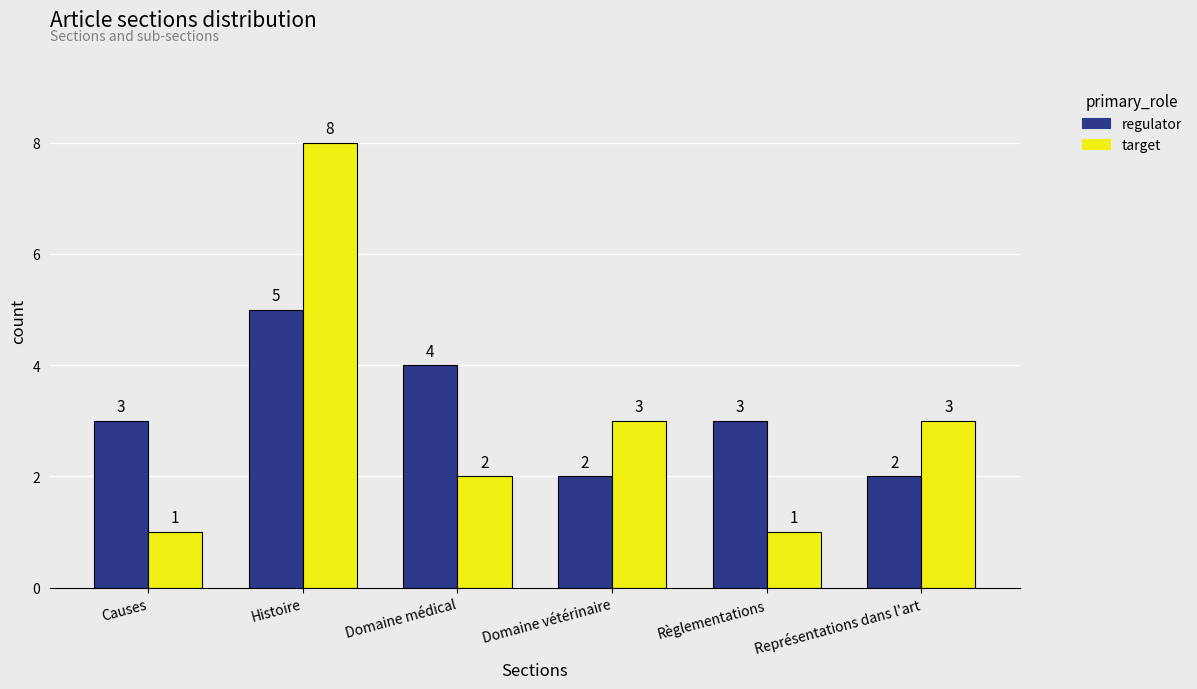

Rank the series at Représentations dans l'art from highest to lowest value.

target, regulator